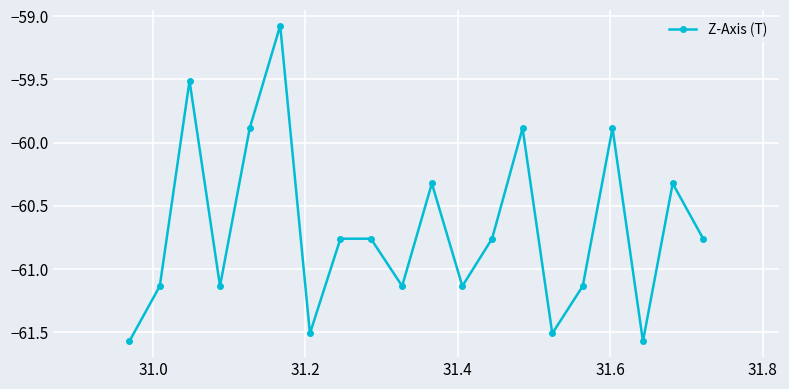

How many data points are above -60?

5